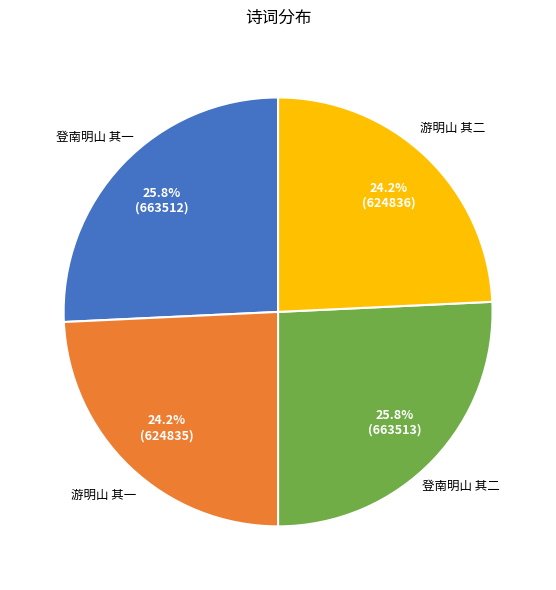

To the nearest percent, what is the difference between the 登南明山 其一 and 游明山 其一 slice percentages?

2%